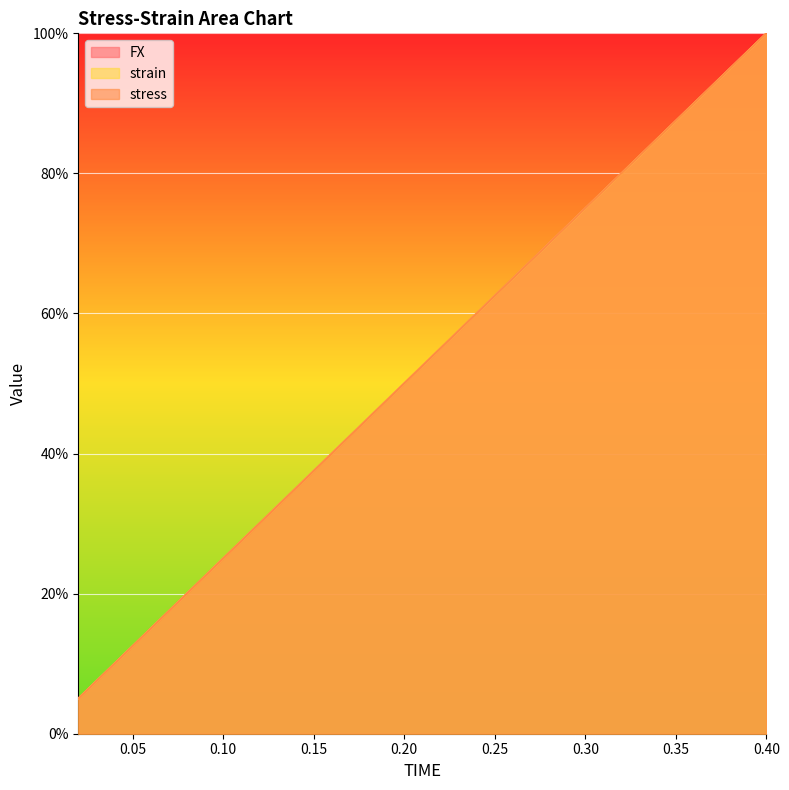

What are all the series names shown in the legend?

FX, strain, stress